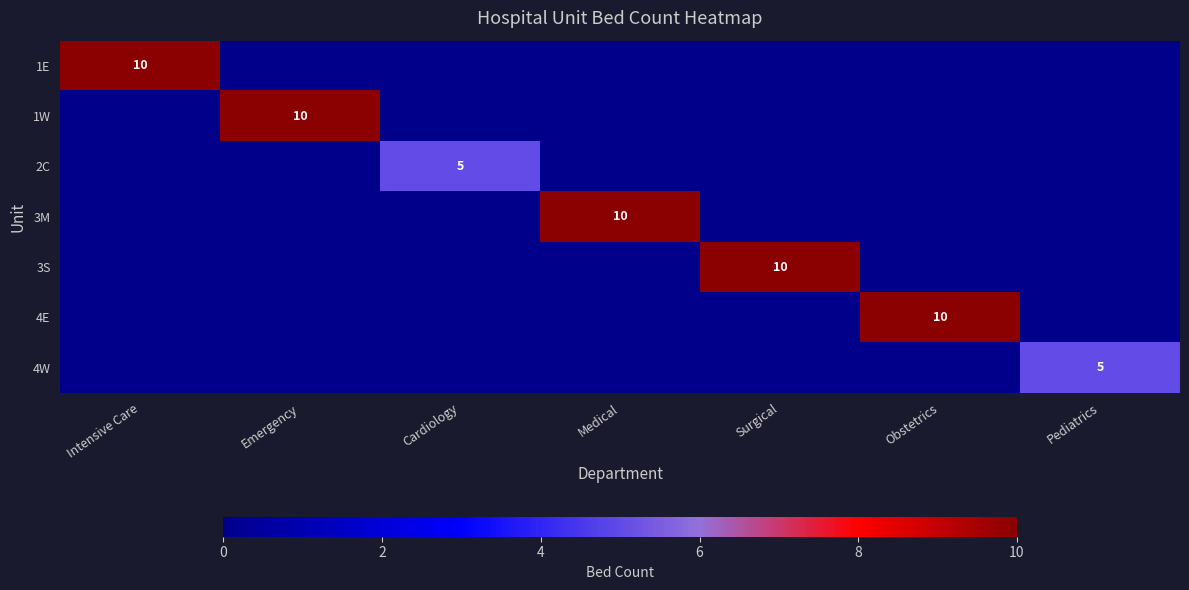

At which category is the sum across all series the highest?

Intensive Care